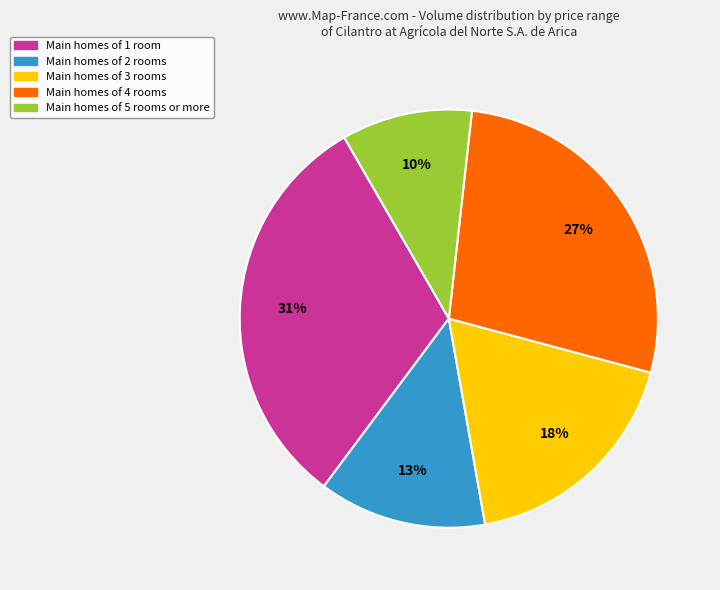

Is there a majority slice in this chart?

No